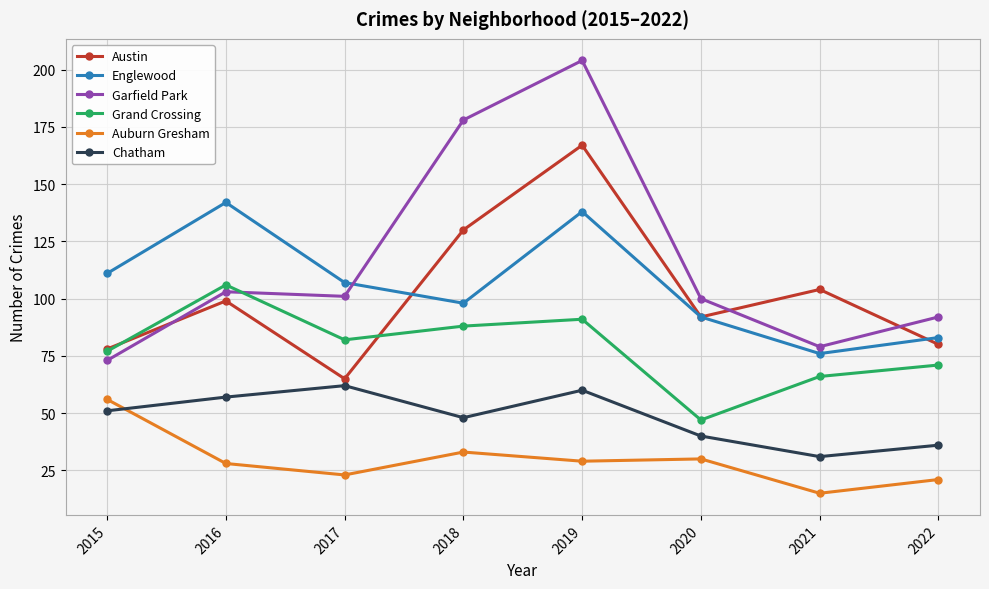

What is the approximate value of Grand Crossing at 2020, to the nearest 5?

45